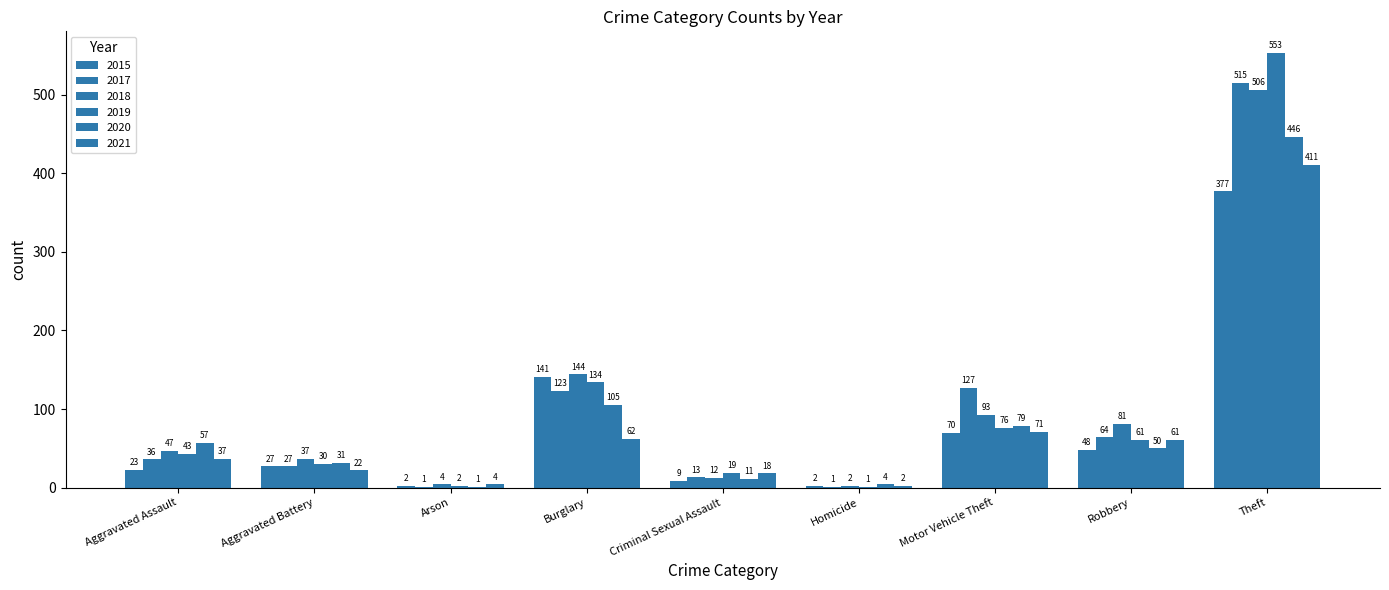

How many data points does each series have?

9